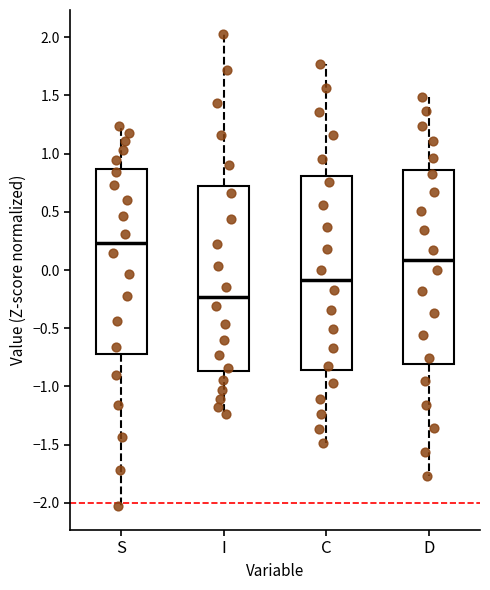

Where does the median line of the box for I sit on the y-axis? The values are not printed on the chart, so give them approximately, as read against the axis.

-0.25